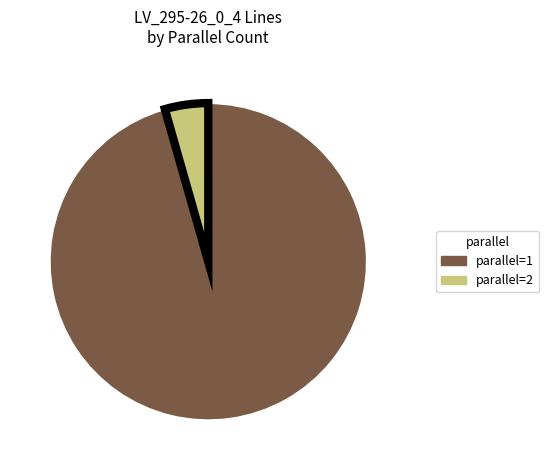

What is the ratio of the value at parallel=1 to the value at parallel=2?

21.7